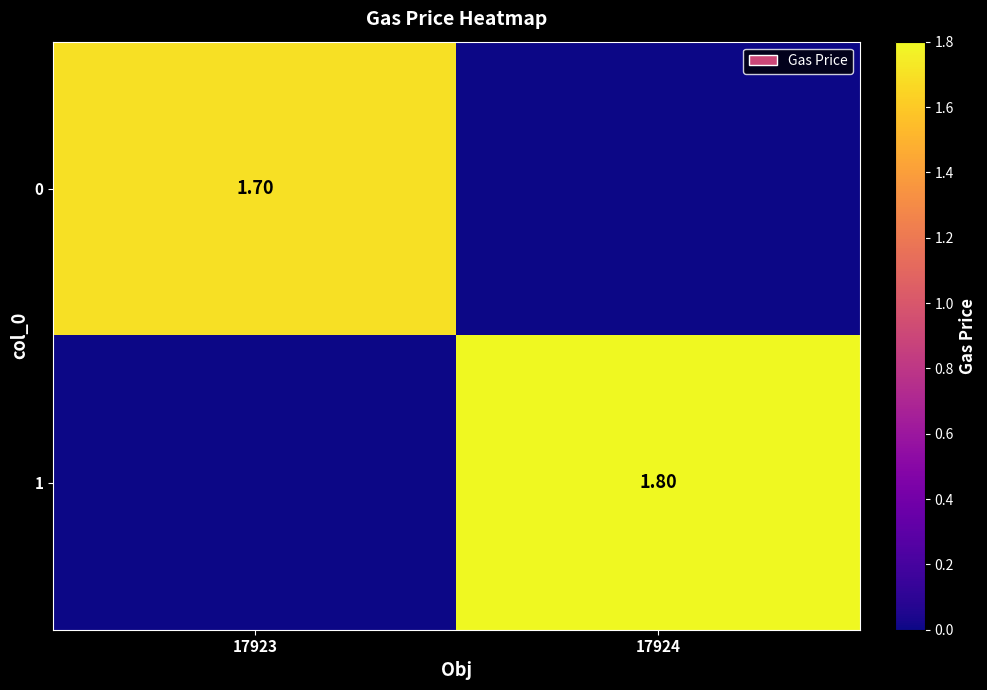

Which has a higher value, 17924 or 17923?

17923